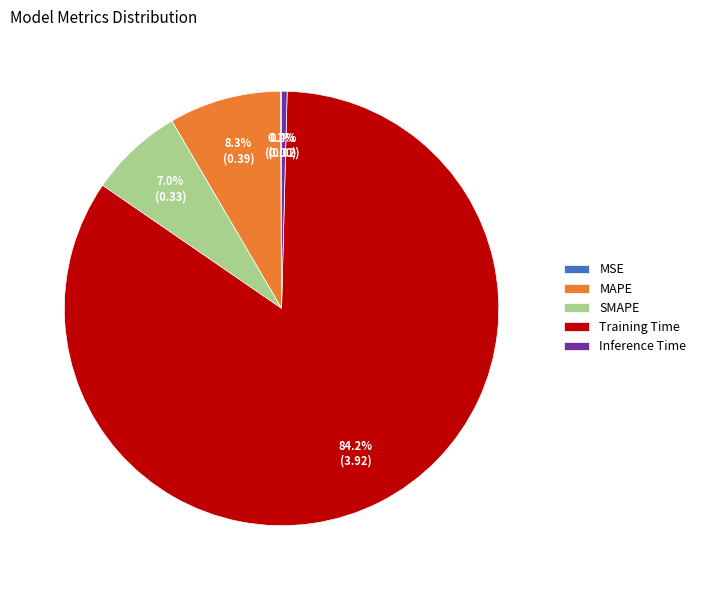

True or false: Training Time accounts for 84% of the total.

True